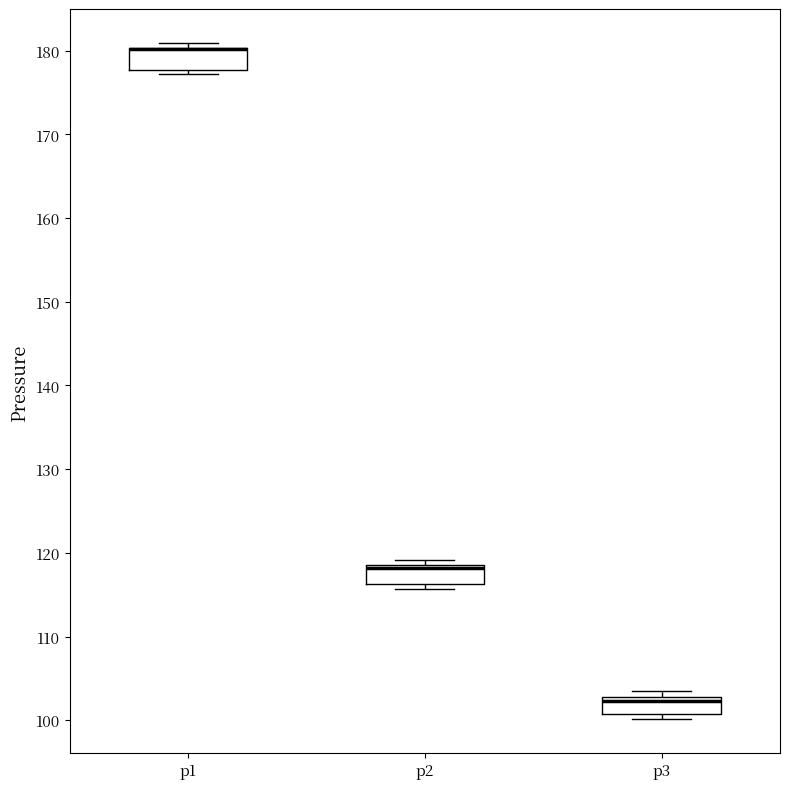

Where does the median line of the box for p2 sit on the y-axis? The values are not printed on the chart, so give them approximately, as read against the axis.

118